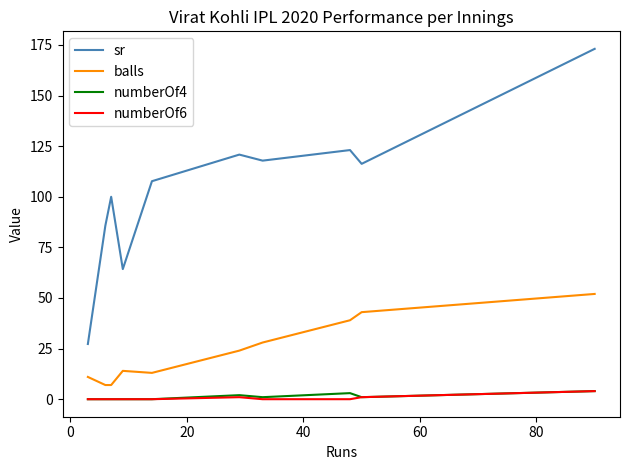

What is the highest value of the numberOf6 series?

4.0